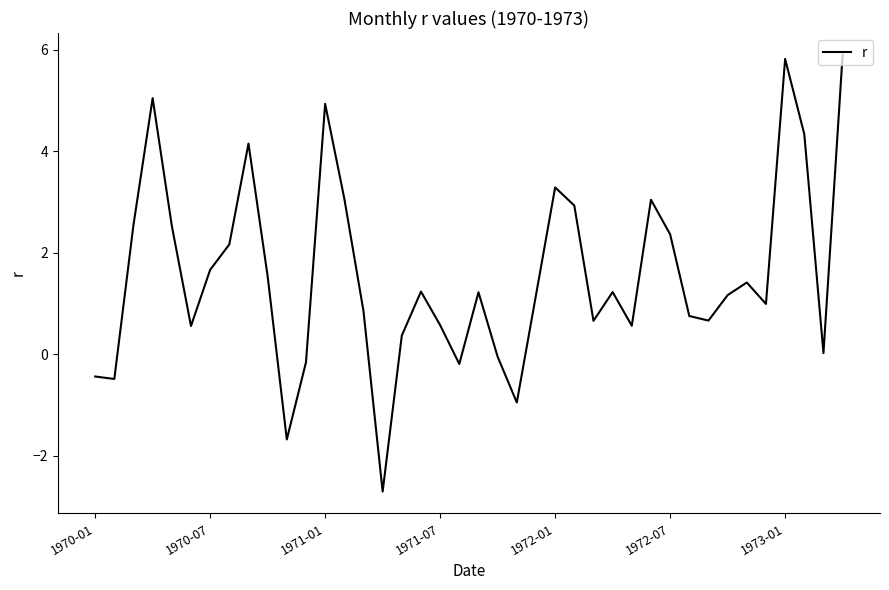

What is the greatest value displayed?

5.9